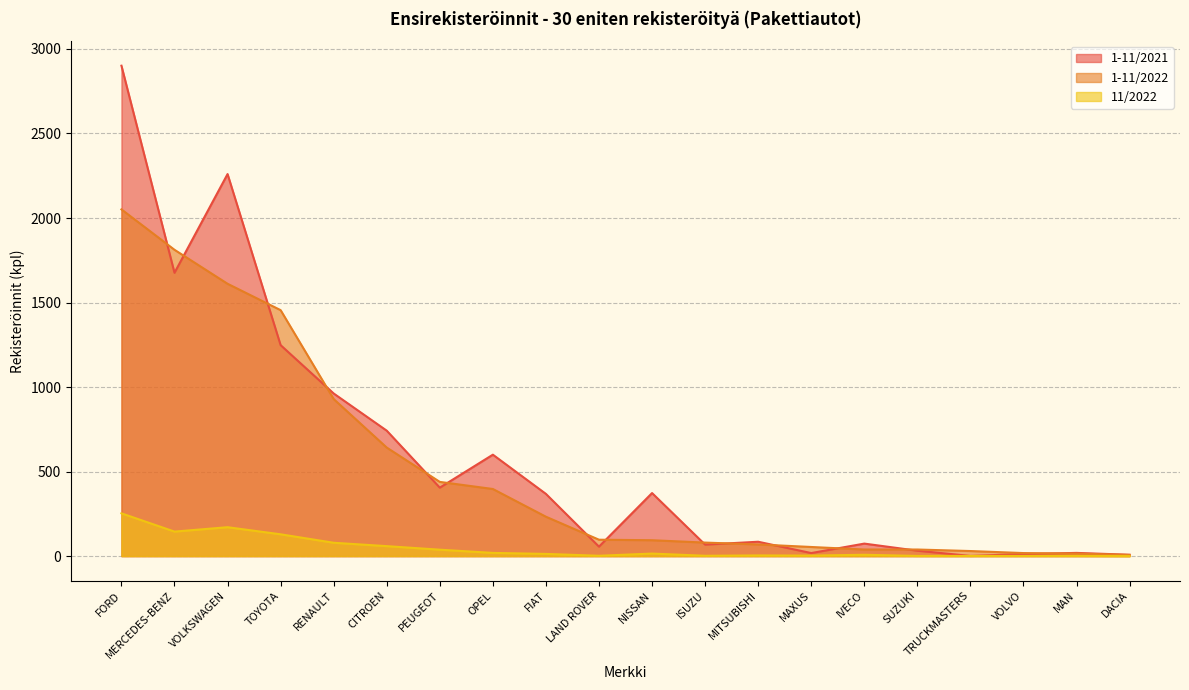

True or false: 11/2022 and 1-11/2021 cross at least once.

False